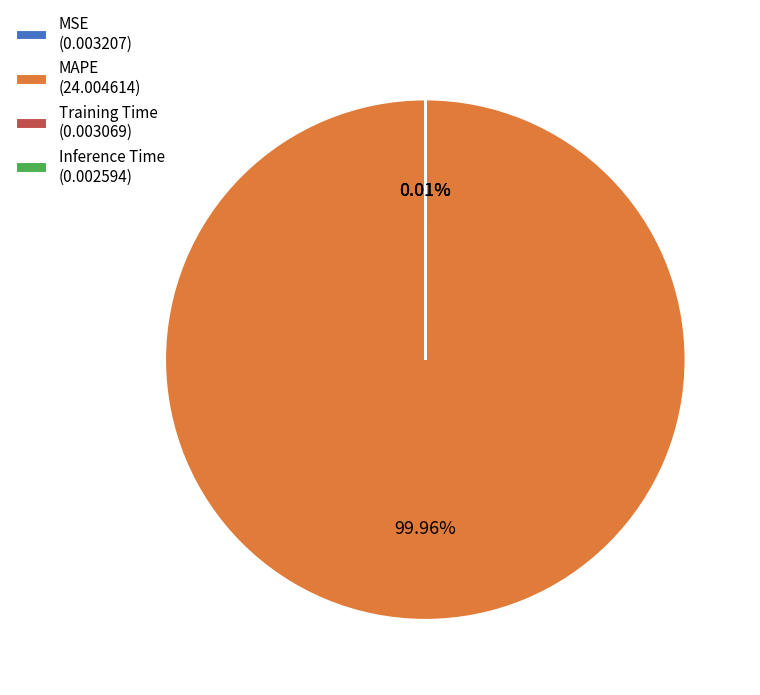

Is there any slice that represents more than half of the pie?

Yes